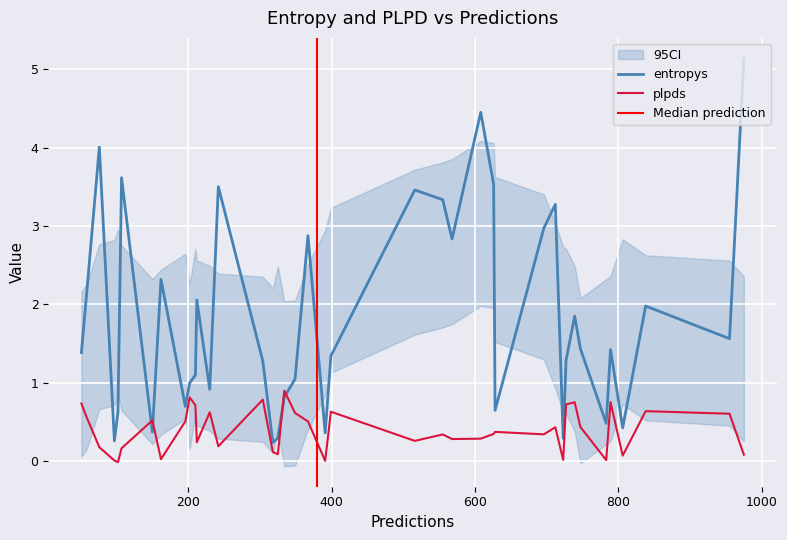

In entropys, how many points are lower than both neighbors (excluding endpoints)?

12